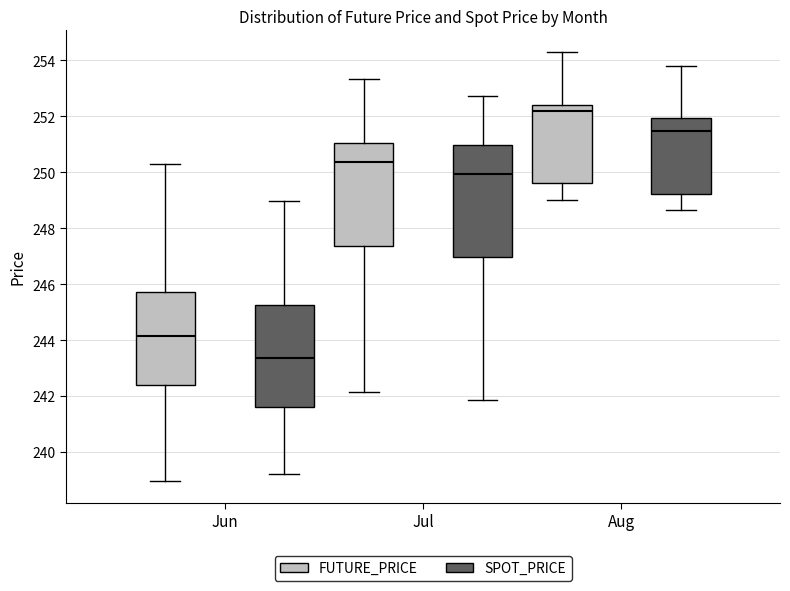

Which box is the tallest, from its lower edge to its upper edge?

Jul (SPOT_PRICE)